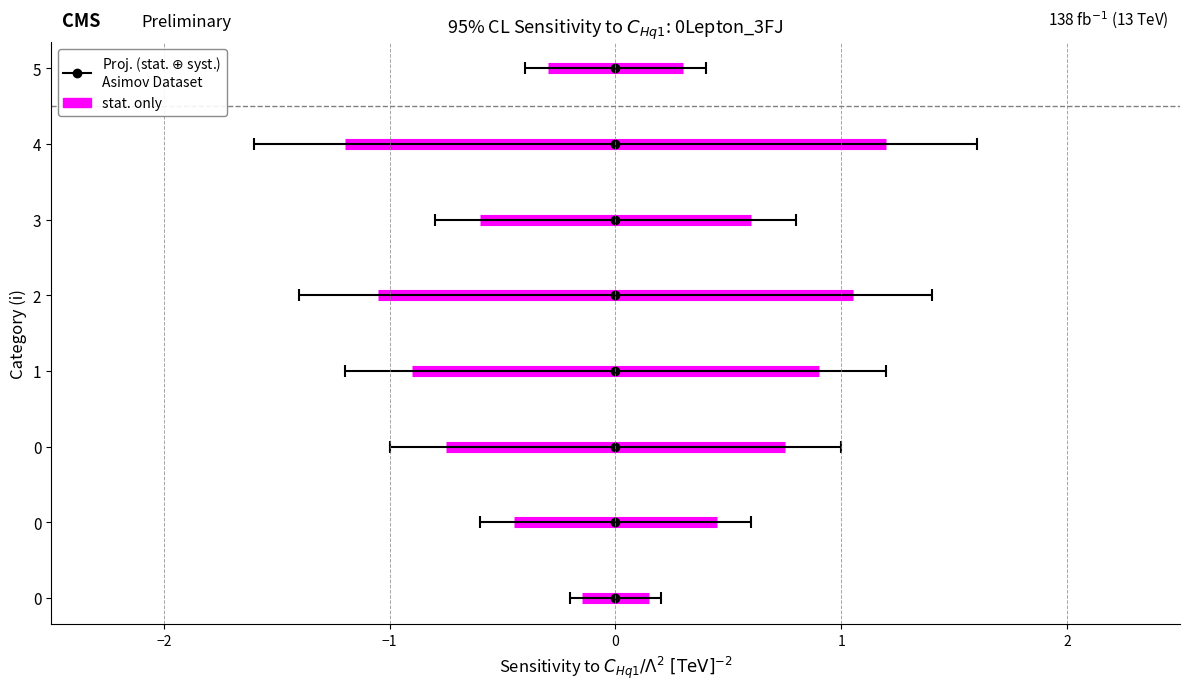

True or false: x has more than 1 points higher than both neighbors.

False